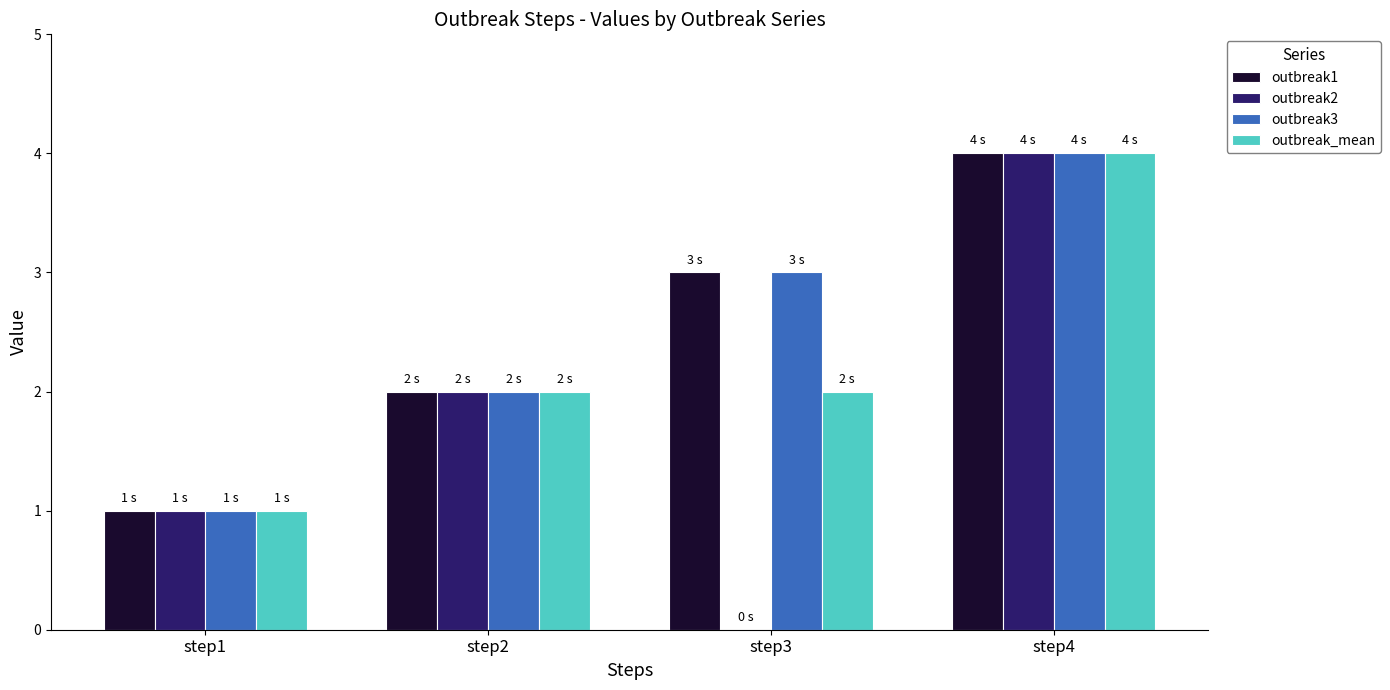

The outbreak3 series shows 0 at step1. True or false?

False